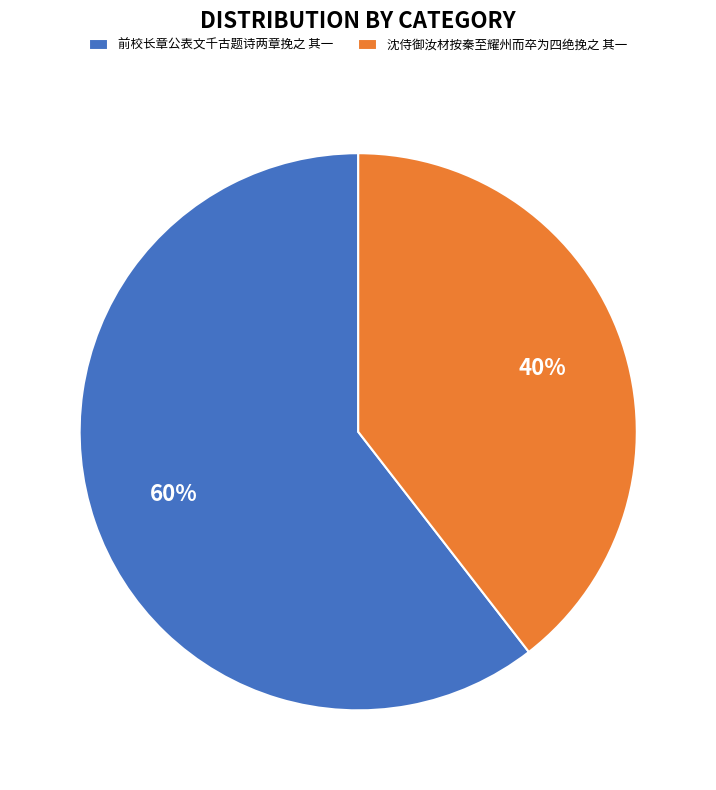

Do 前校长章公表文千古题诗两章挽之 其一 and 沈侍御汝材按秦至耀州而卒为四绝挽之 其一 together represent more than half of the pie?

Yes